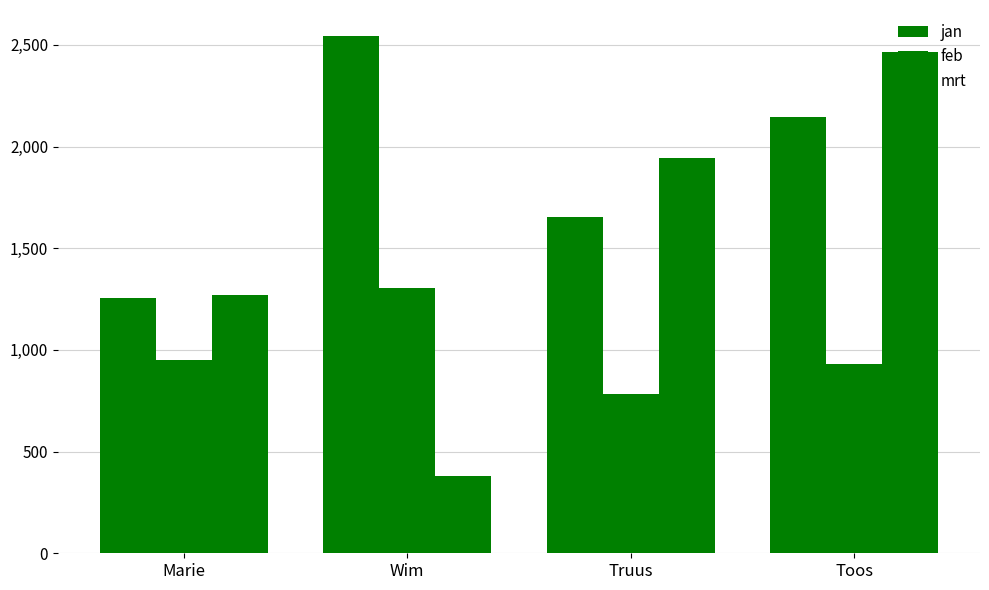

Are the bars grouped side by side (vs. stacked)?

Yes